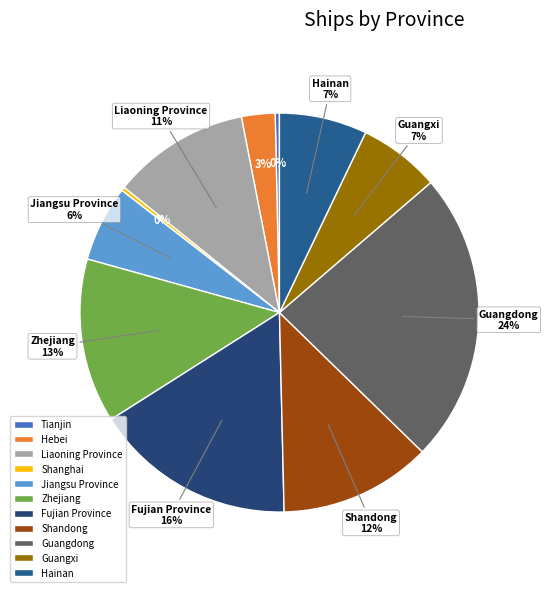

What is the total percentage of Guangxi and Jiangsu Province?

12.8%